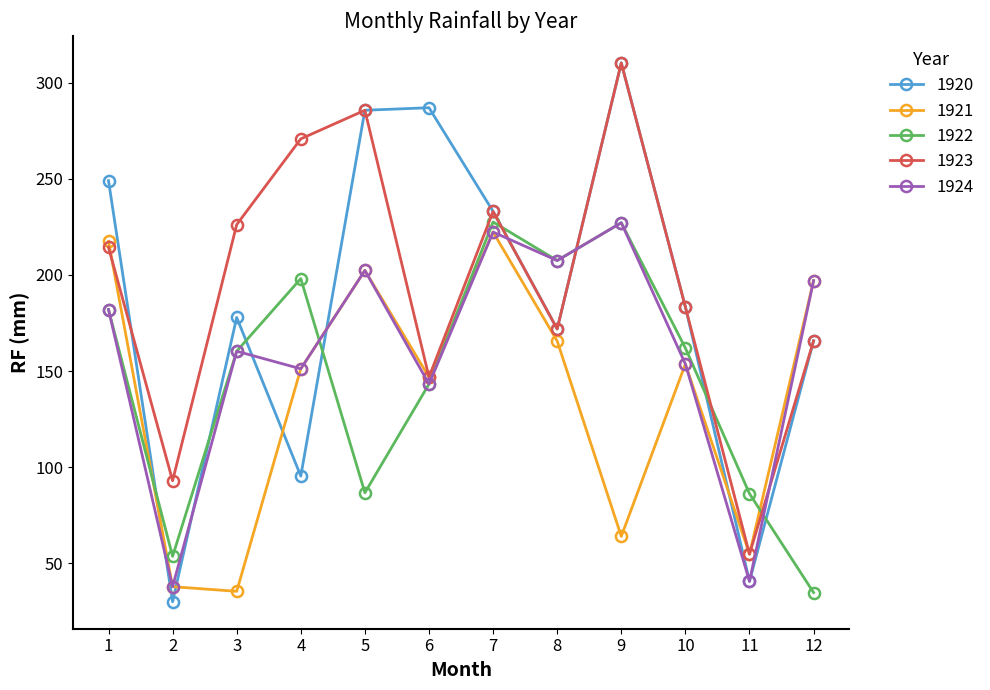

List the series in order of their overall mean, lowest first.

1921, 1922, 1924, 1920, 1923